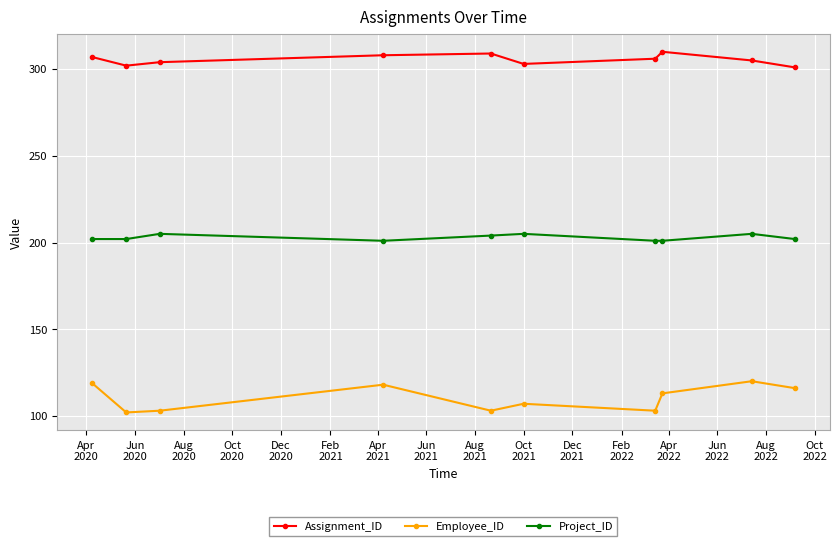

What is the average value of the Employee_ID series?

110